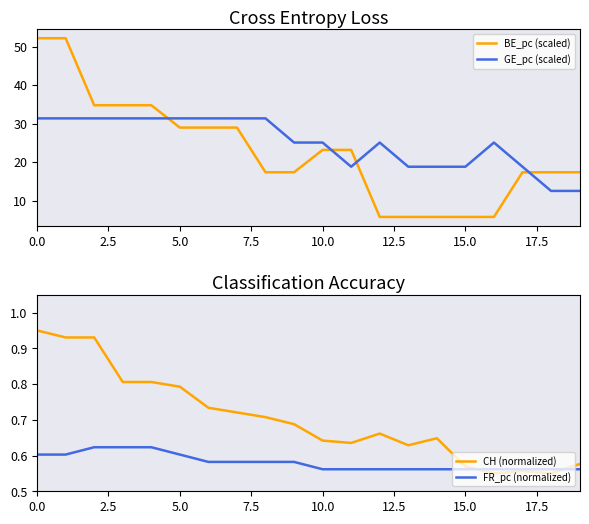

What is the minimum value for BE_pc (scaled)?

5.8